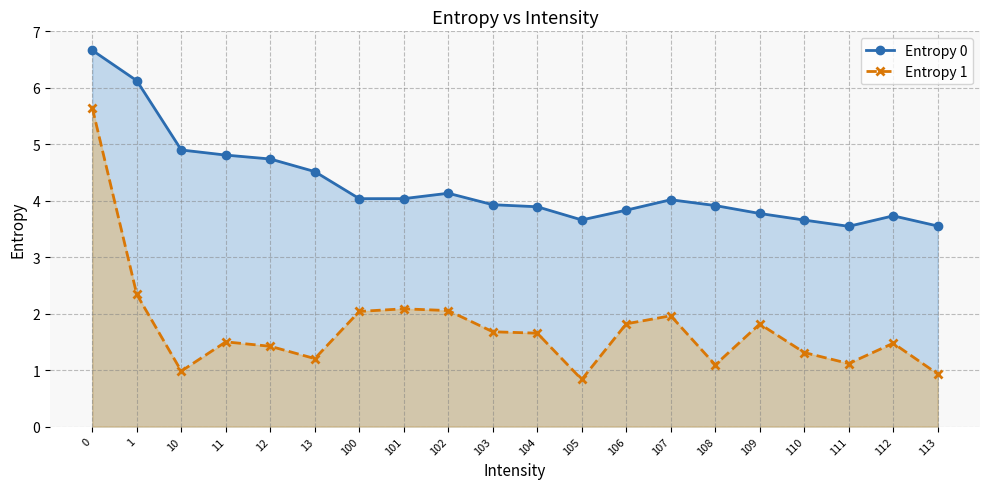

How many interior local peaks does the Entropy 0 series have?

3